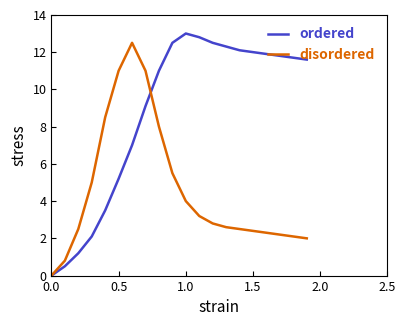

Which series has the largest total across all categories?

ordered